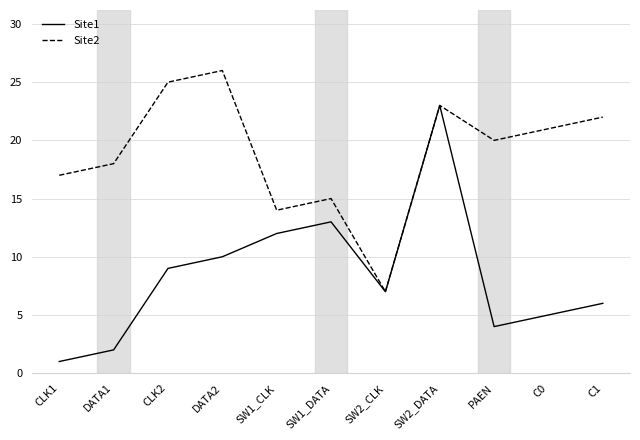

What position from the left is C1?

11